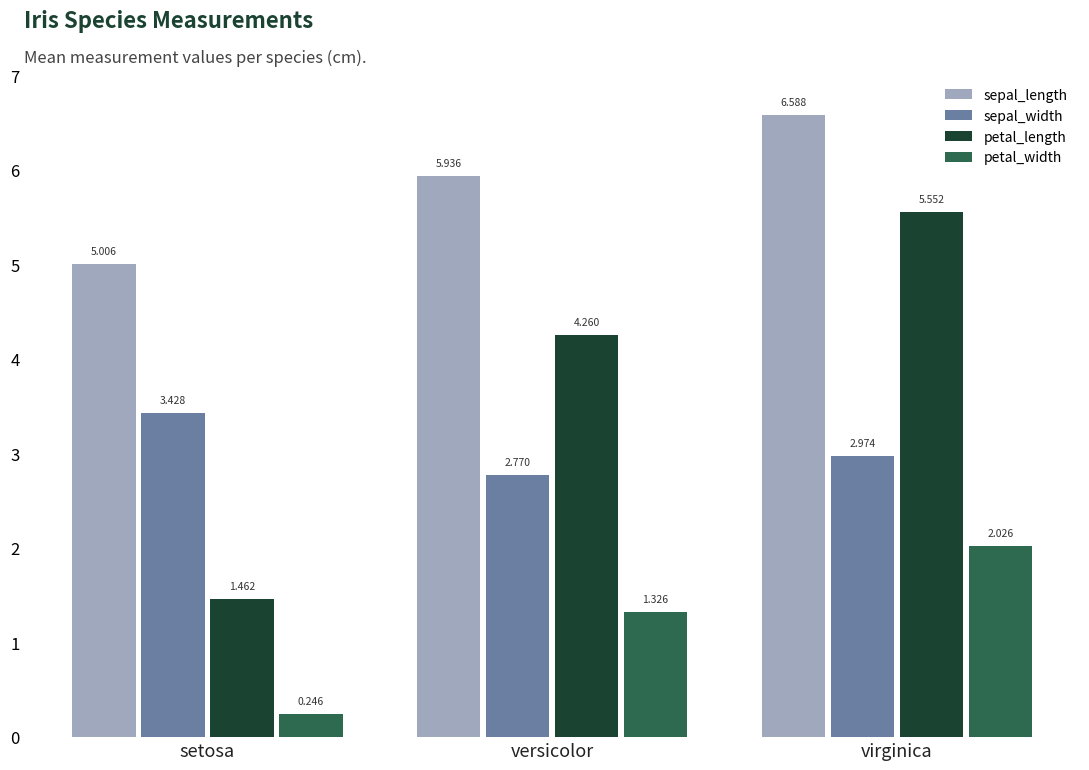

Rank the series at versicolor from highest to lowest value.

sepal_length, petal_length, sepal_width, petal_width